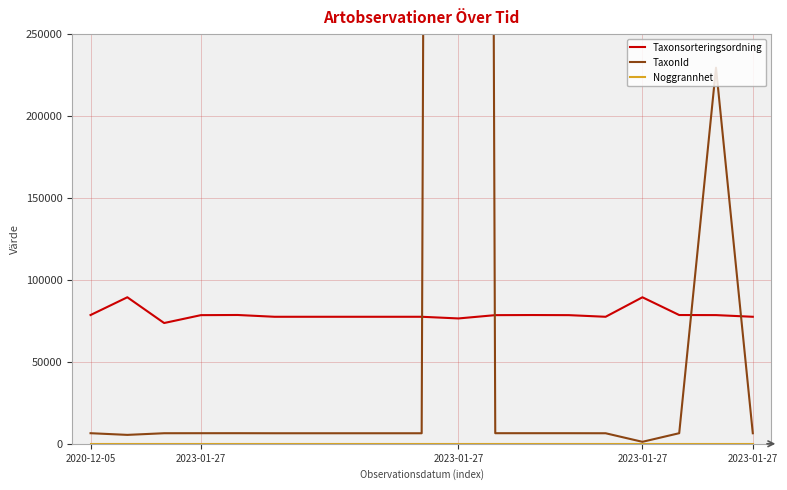

Between 15 and 13, which is larger?

15